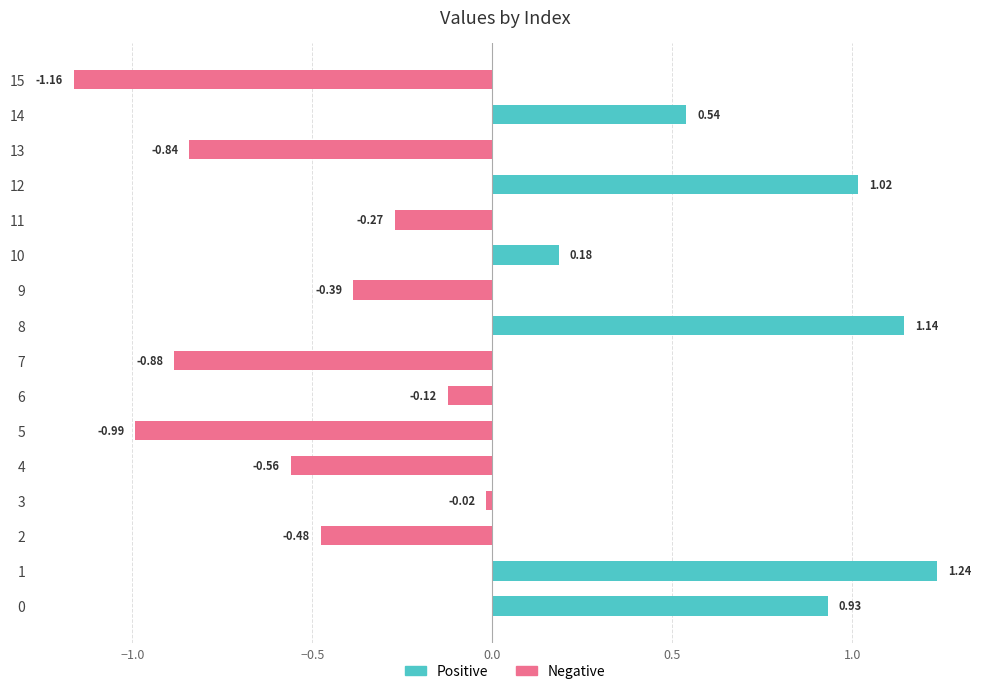

True or false: Positive has a value of -0.7 at 4.

False